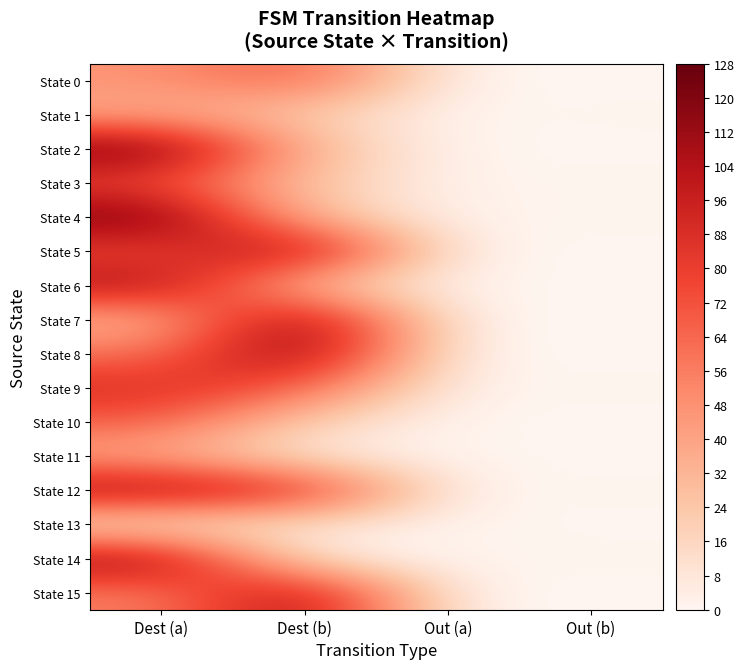

How many distinct data groups are displayed?

16